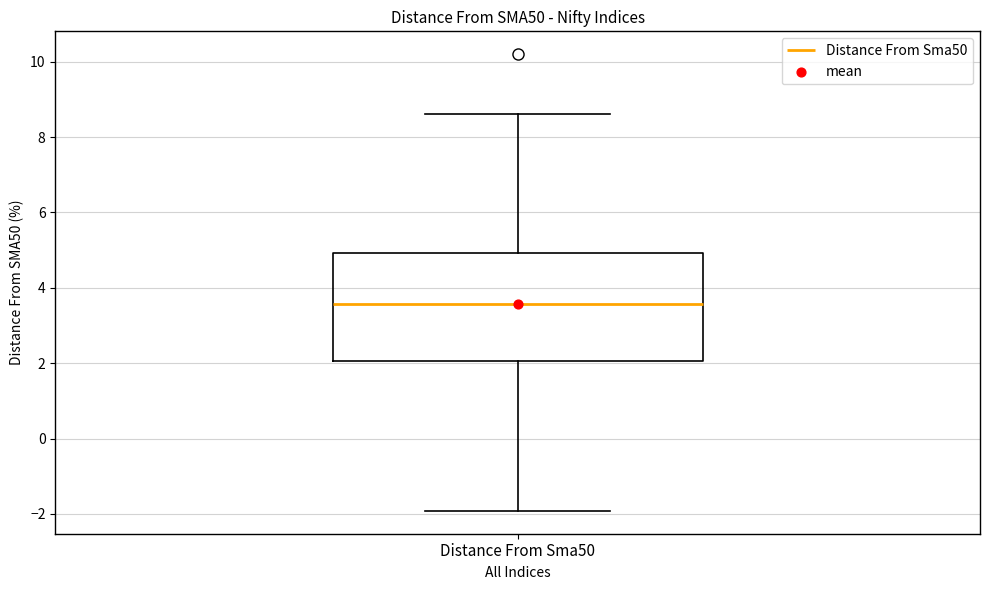

Read this box plot against the y-axis: the position of the median line, the range covered by the box, and the ends of both whiskers. The values are not printed on the chart, so give them approximately, as read against the axis.

median 3.6, box 2.0 to 5.0, whiskers -2.0 to 8.6